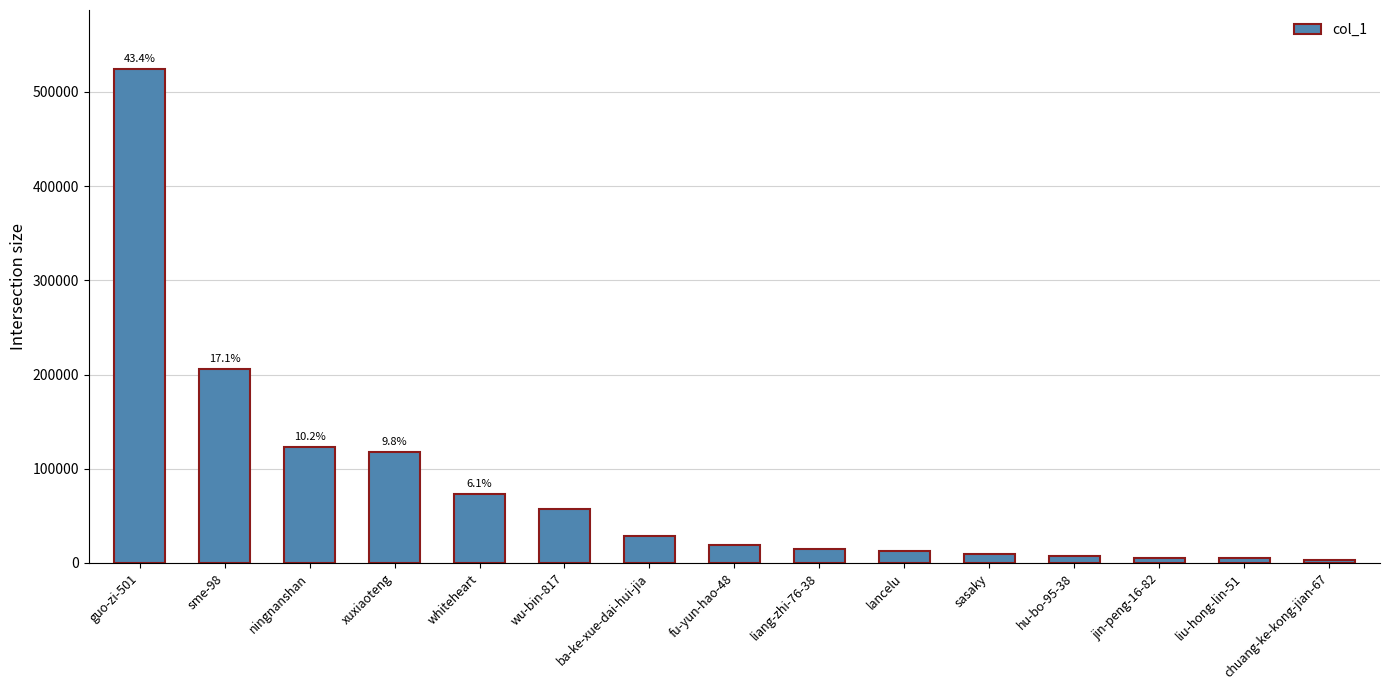

The value at liang-zhi-76-38 is 15194. True or false?

True